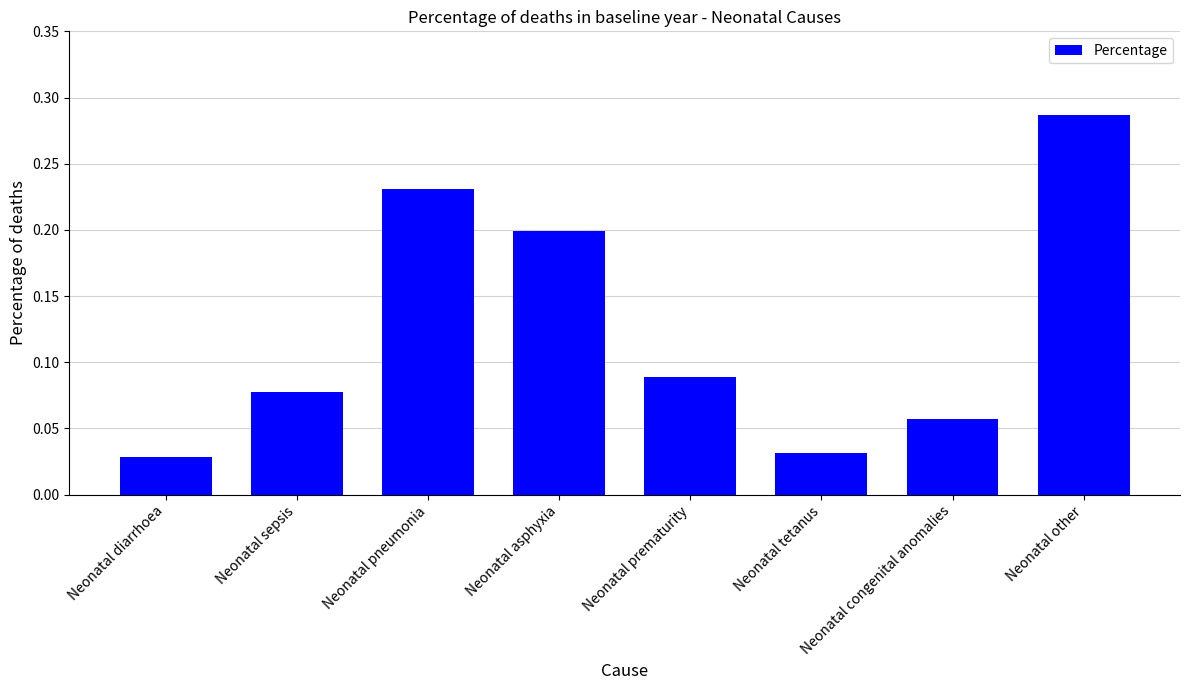

Is it true that the value at Neonatal pneumonia is 0.2?

True